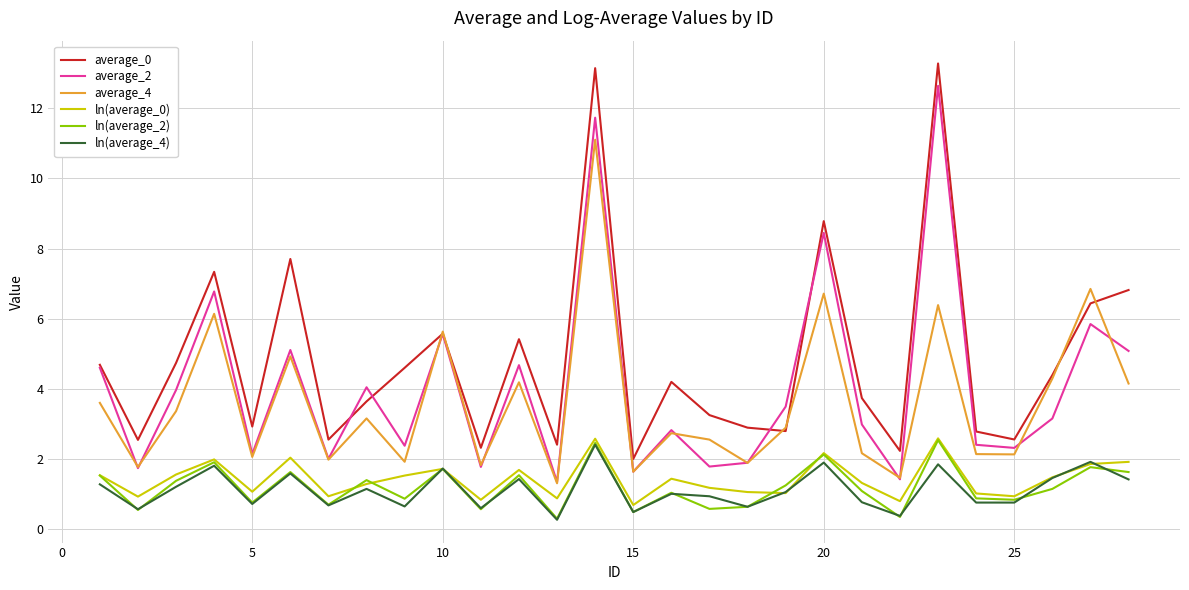

What is the greatest value displayed?

13.3